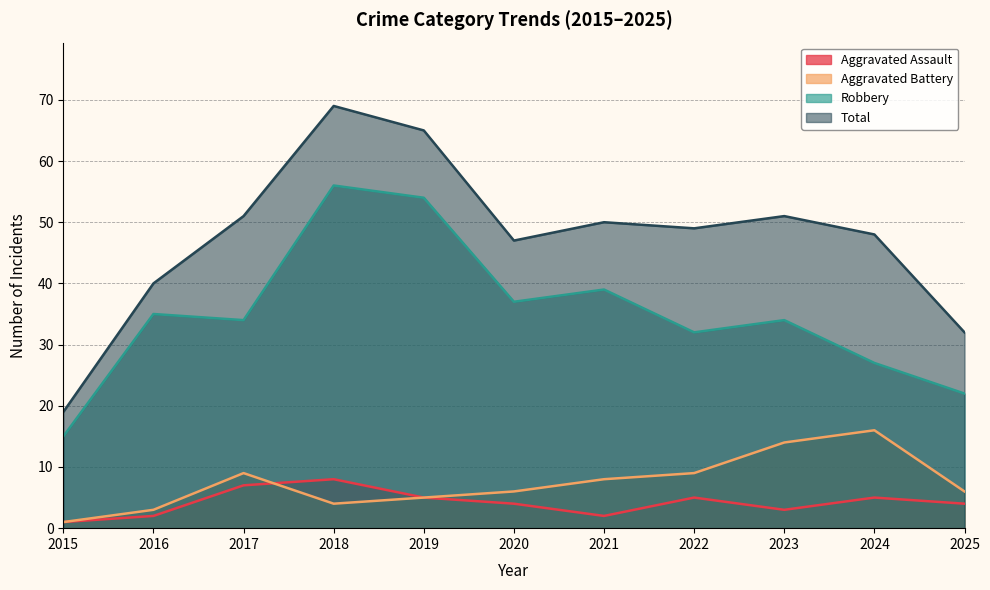

At 2018, list the series in order from largest to smallest.

Total, Robbery, Aggravated Assault, Aggravated Battery